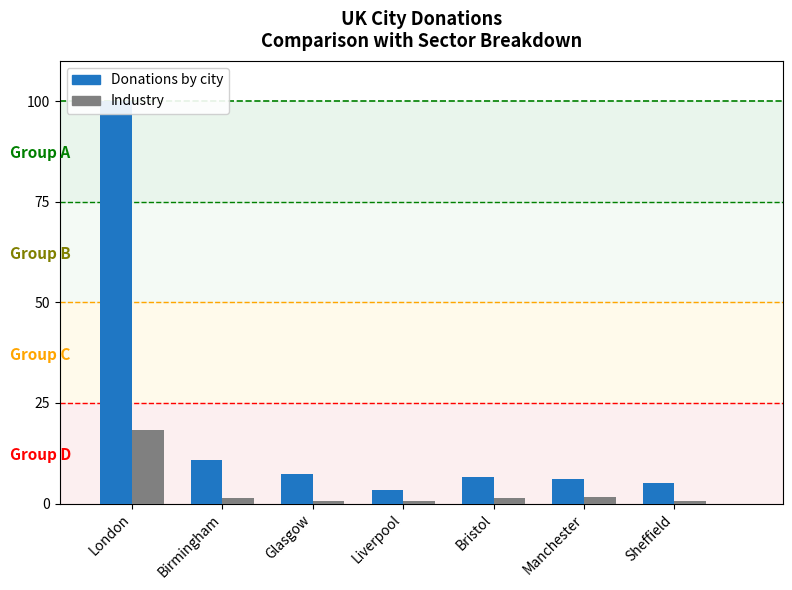

Reading left to right, what are all the values shown in this chart?

Donations by city: London=100.0	Birmingham=10.9	Glasgow=7.3	Liverpool=3.5	Bristol=6.6	Manchester=6.1	Sheffield=5.2
Industry: London=18.2	Birmingham=1.4	Glasgow=0.7	Liverpool=0.6	Bristol=1.3	Manchester=1.7	Sheffield=0.7